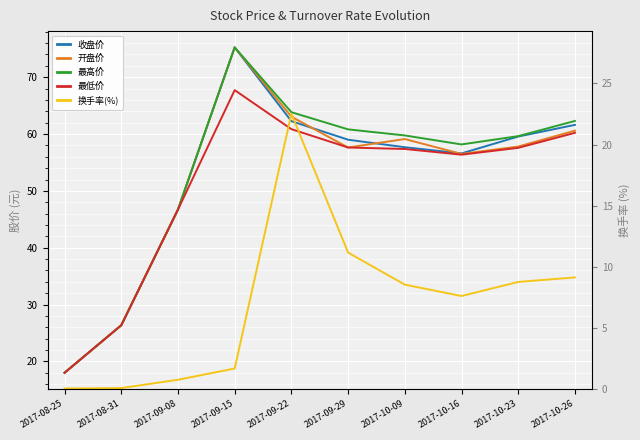

Reading left to right, what are all the values shown in this chart?

收盘价: 18.0	26.4	46.7	75.2	62.3	59.0	57.7	56.6	59.6	61.6
开盘价: 18.0	26.4	46.7	75.2	63.0	57.6	59.1	56.5	57.8	60.6
最高价: 18.0	26.4	46.7	75.2	63.8	60.8	59.8	58.2	59.6	62.3
最低价: 18.0	26.4	46.7	67.7	60.9	57.6	57.4	56.4	57.6	60.2
换手率(%): 0.0	0.1	0.8	1.7	22.5	11.2	8.5	7.6	8.8	9.1